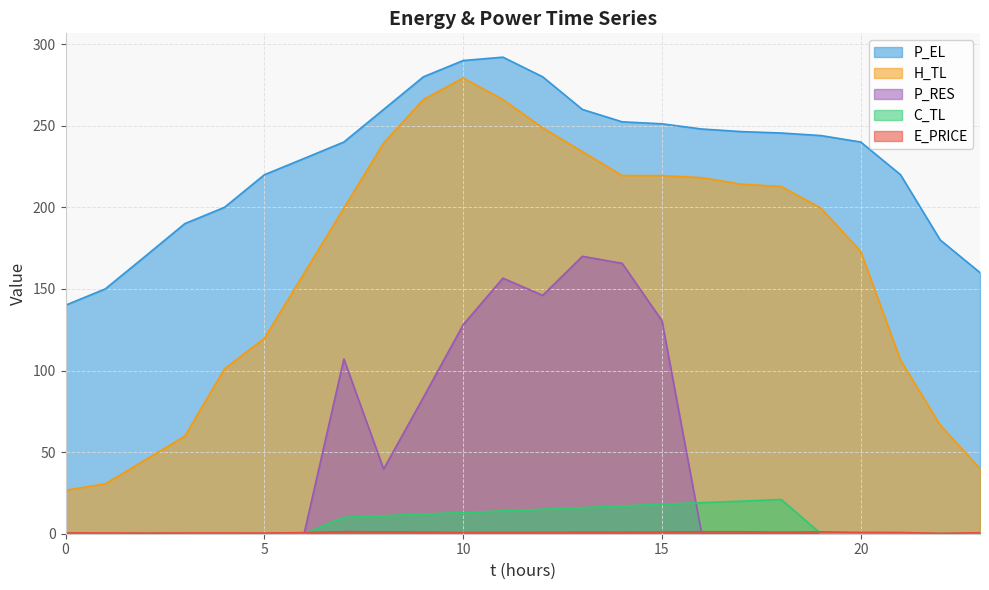

What is the minimum value for E_PRICE?

0.2